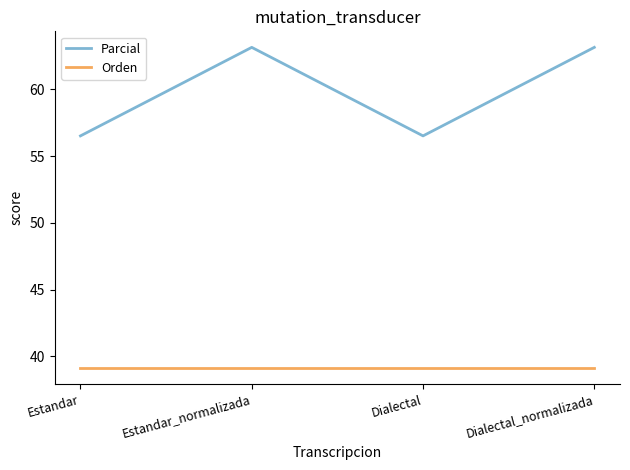

True or false: Orden and Parcial cross at least once.

False